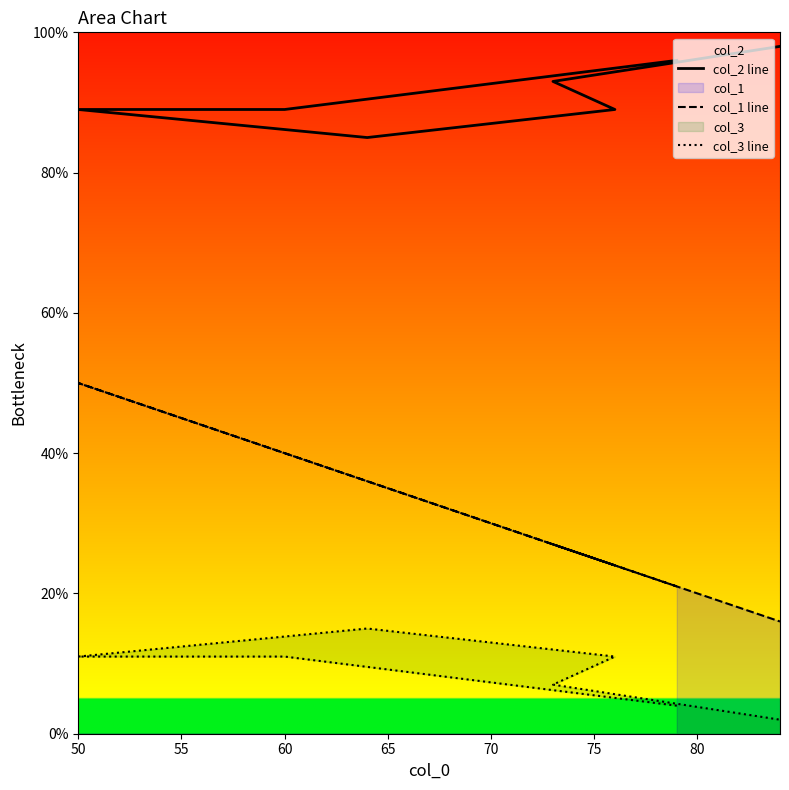

What are all the series names shown in the legend?

col_2 line, col_1 line, col_3 line